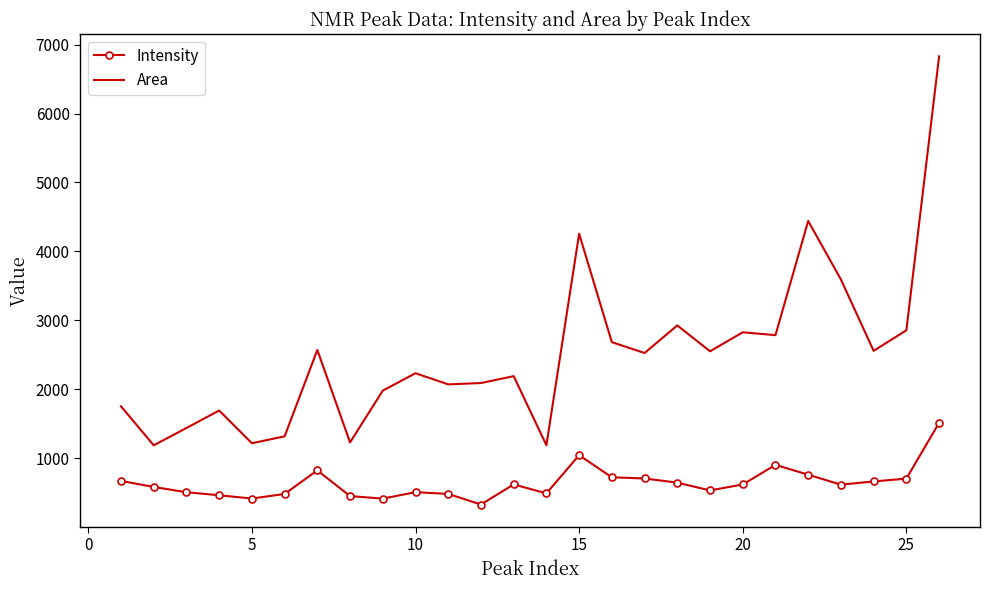

True or false: Area and Intensity cross at least once.

False